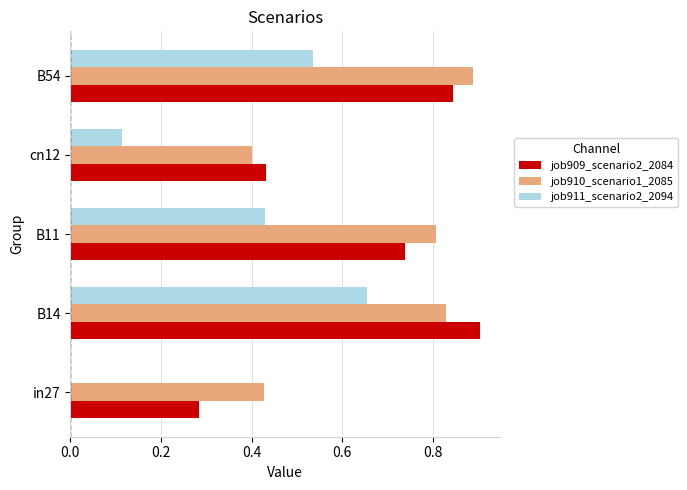

What is the sum of the job910_scenario1_2085 values at B14 and B54?

1.7